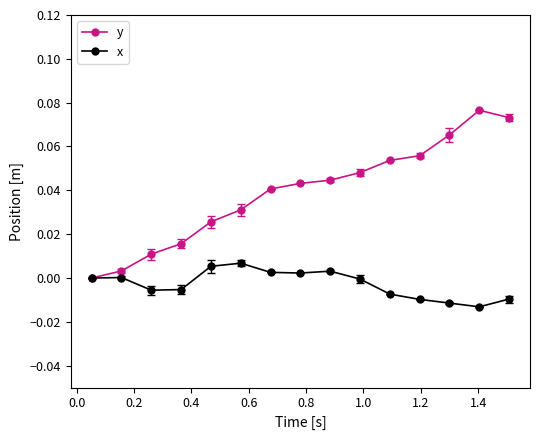

Count the number of categories in the chart.

15